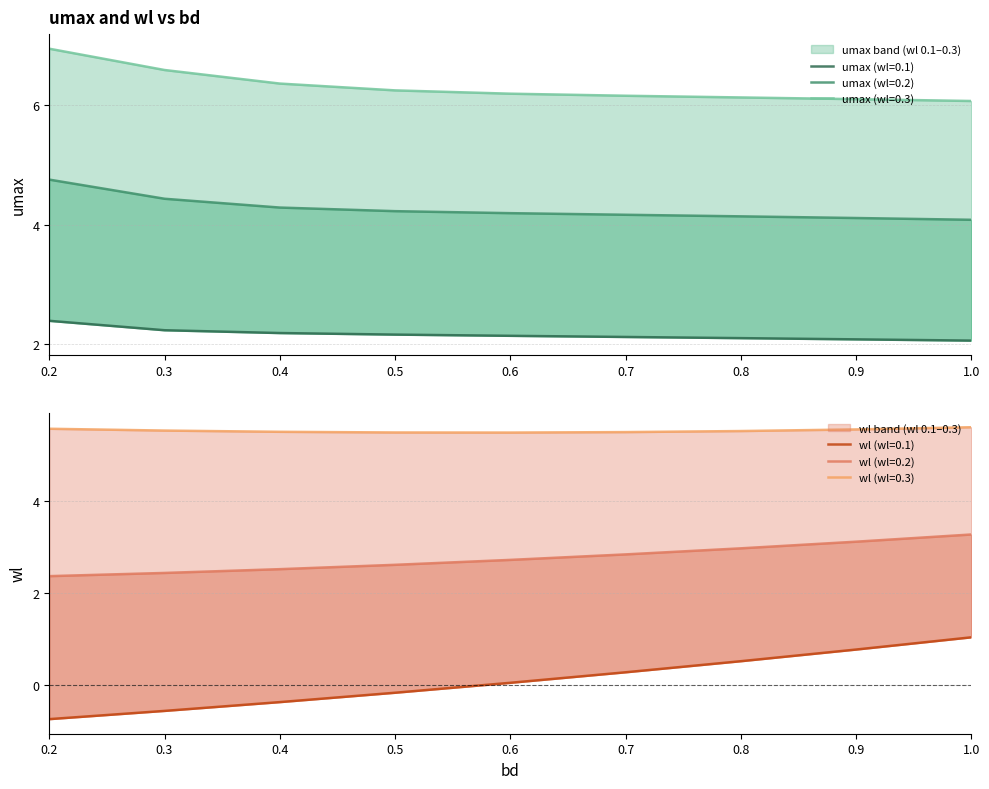

Count the number of data series in this chart.

6